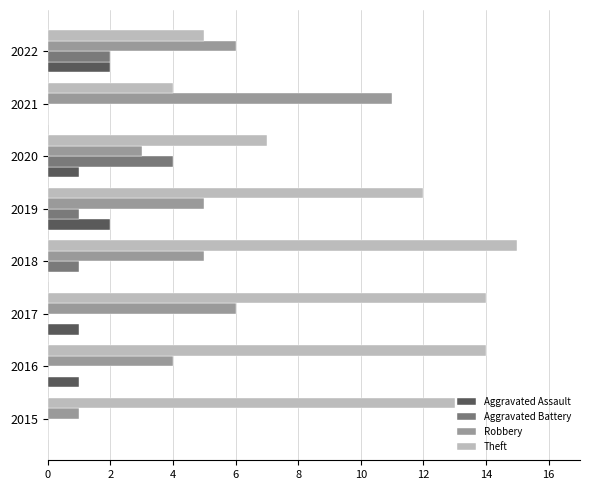

What is the sum of all Theft values?

84